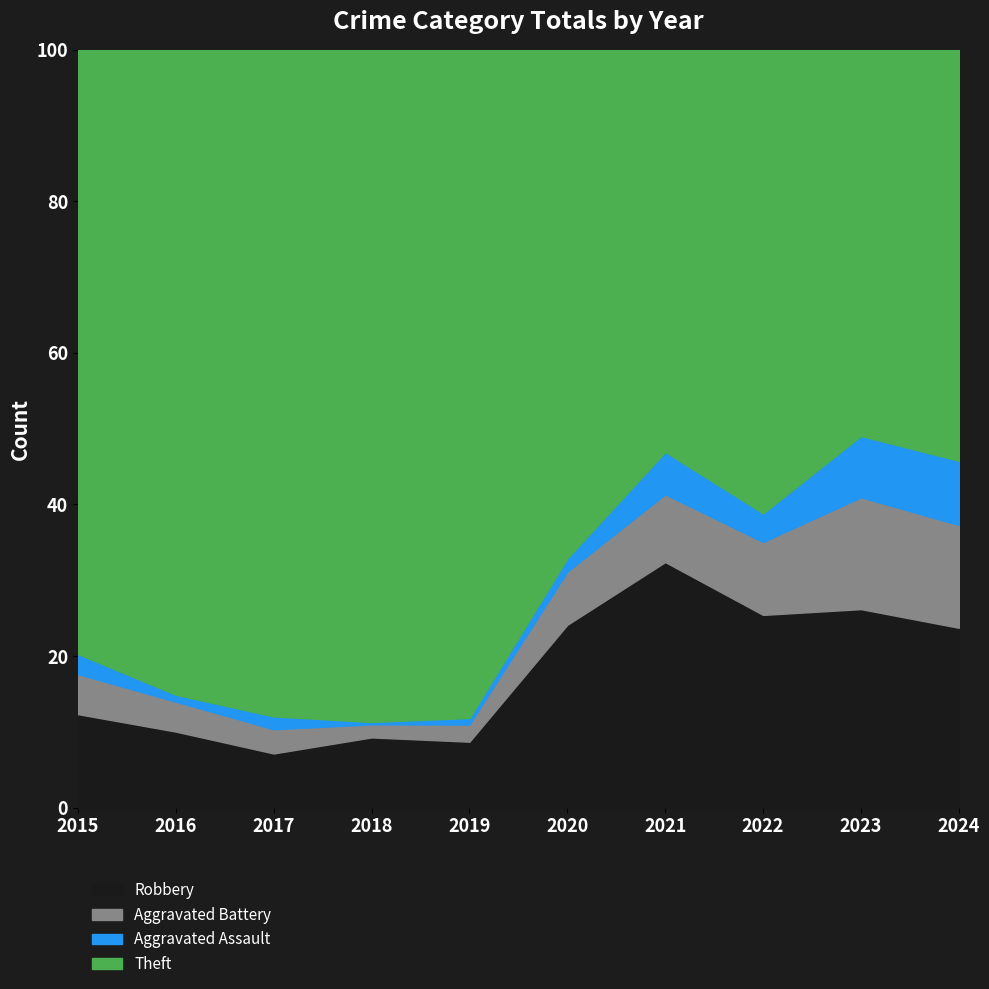

The Robbery series shows 10.0 at 2016. True or false?

True